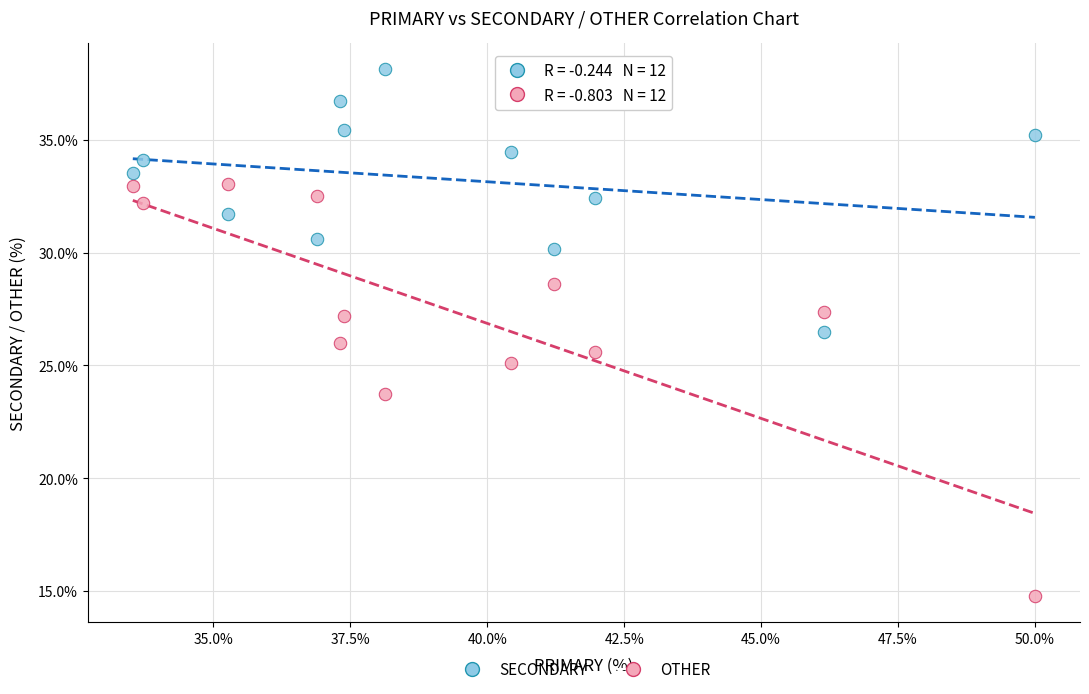

In the OTHER series, what Y value is closest to 23?

23.7